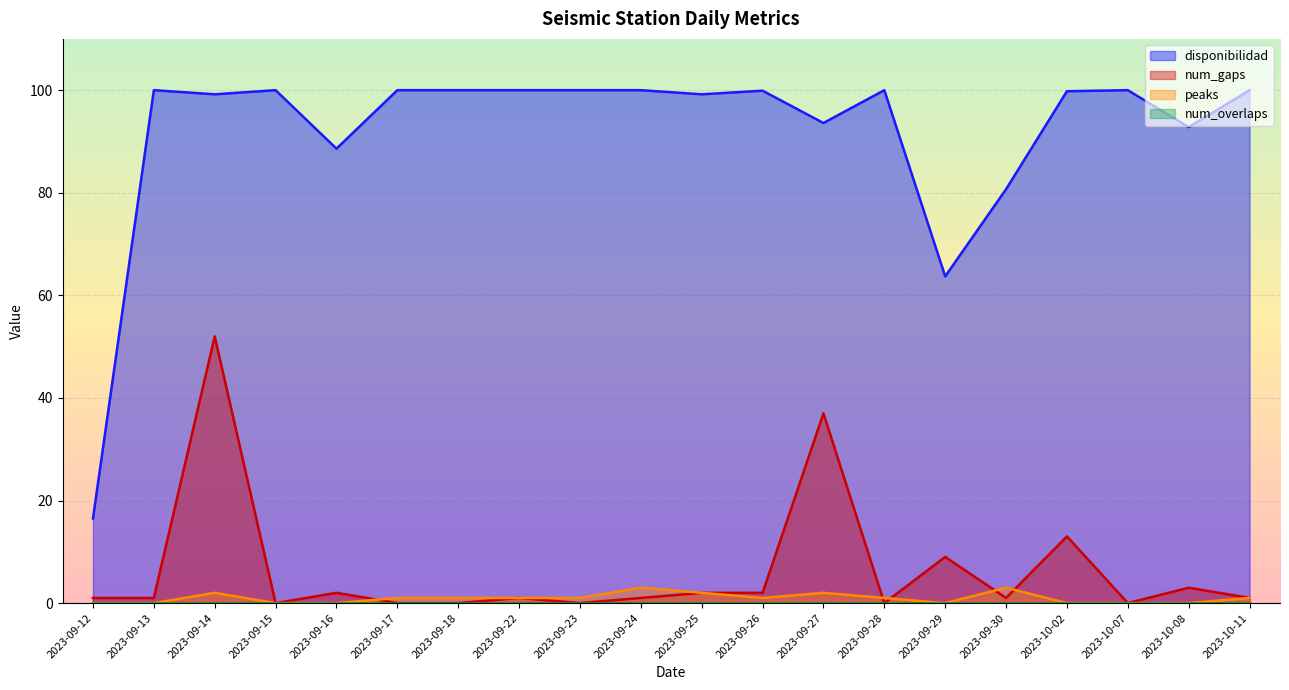

At which label does num_gaps first exceed 1?

2023-09-14